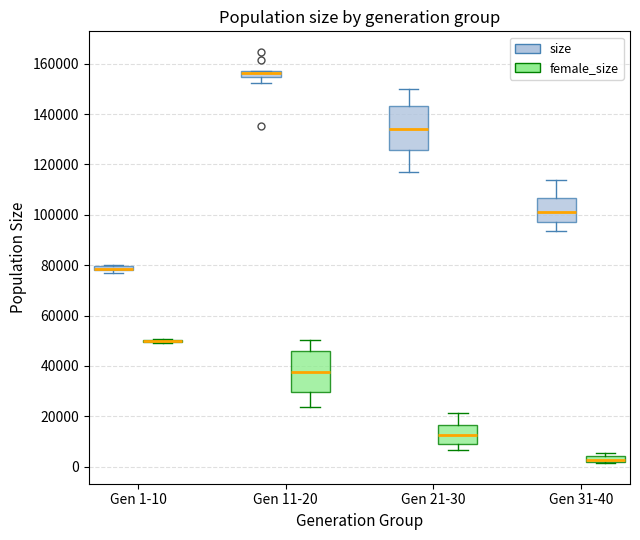

Where does the median line of the box for Gen 21-30 (female_size) sit on the y-axis? The values are not printed on the chart, so give them approximately, as read against the axis.

12000